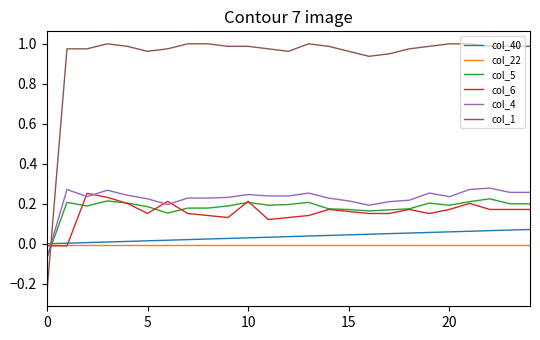

Which series has the widest spread of values?

col_1